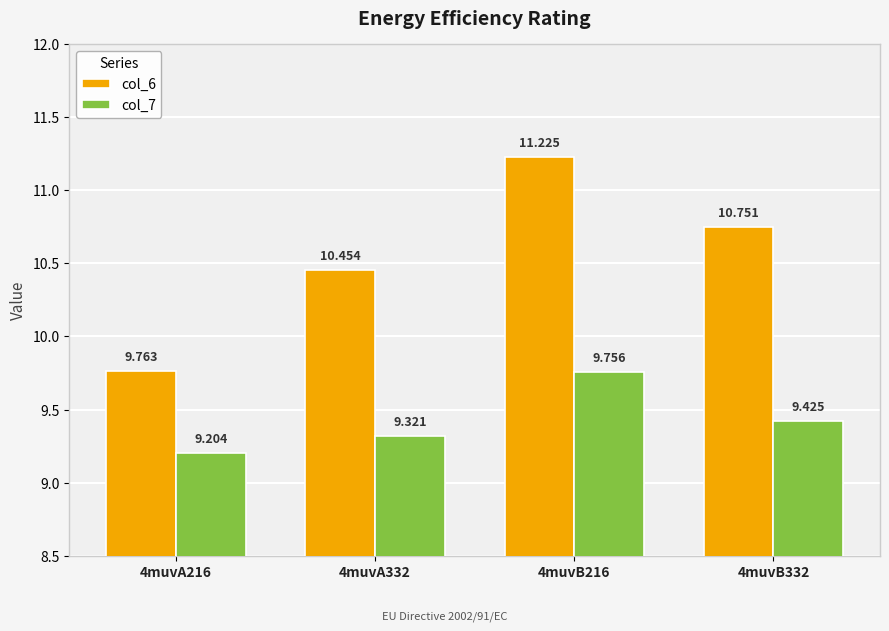

Reading left to right, extract all data points from this chart.

col_6: 4muvA216=9.8	4muvA332=10.5	4muvB216=11.2	4muvB332=10.8
col_7: 4muvA216=9.2	4muvA332=9.3	4muvB216=9.8	4muvB332=9.4